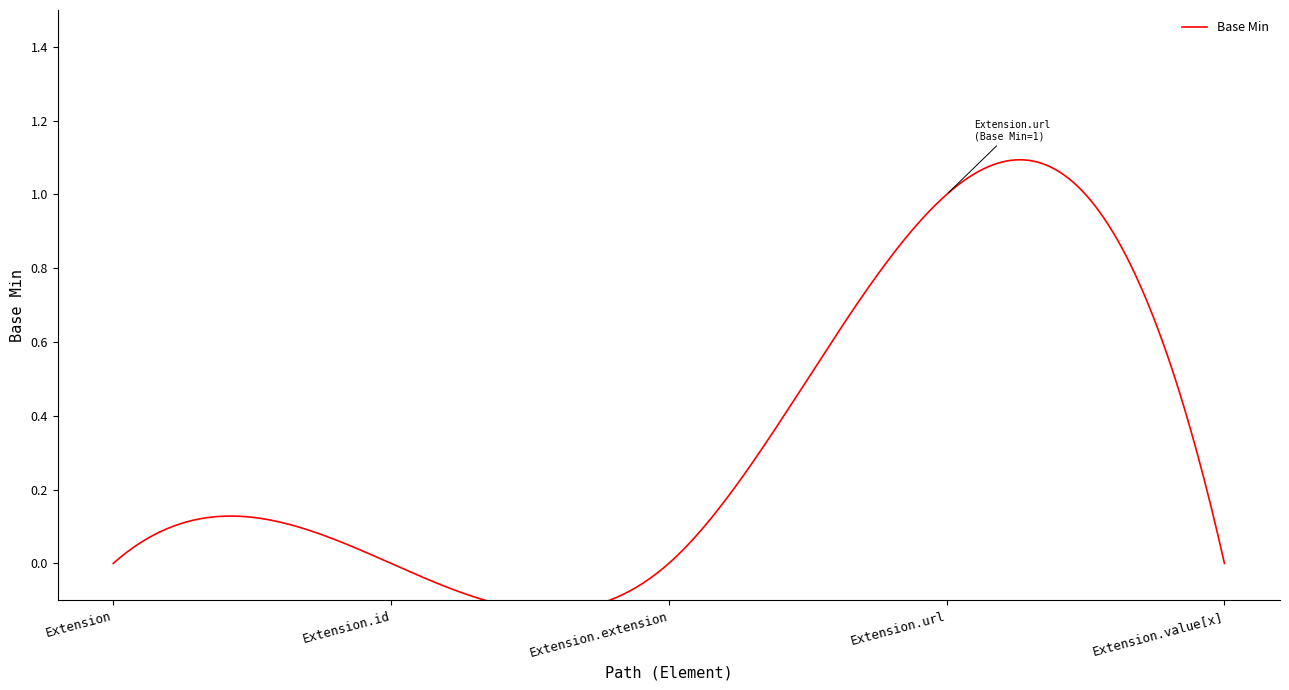

What is the difference between the maximum and second lowest values?

1